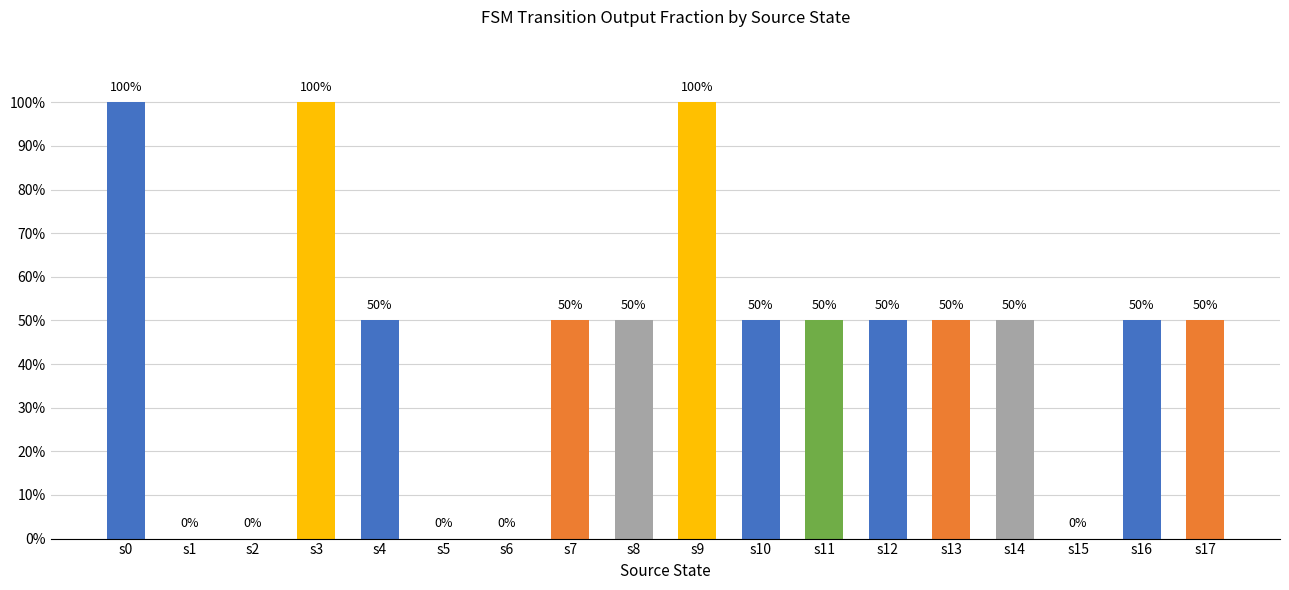

Reading left to right, list all the values displayed in this chart.

s0=1.0	s1=0.0	s2=0.0	s3=1.0	s4=0.5	s5=0.0	s6=0.0	s7=0.5	s8=0.5	s9=1.0	s10=0.5	s11=0.5	s12=0.5	s13=0.5	s14=0.5	s15=0.0	s16=0.5	s17=0.5